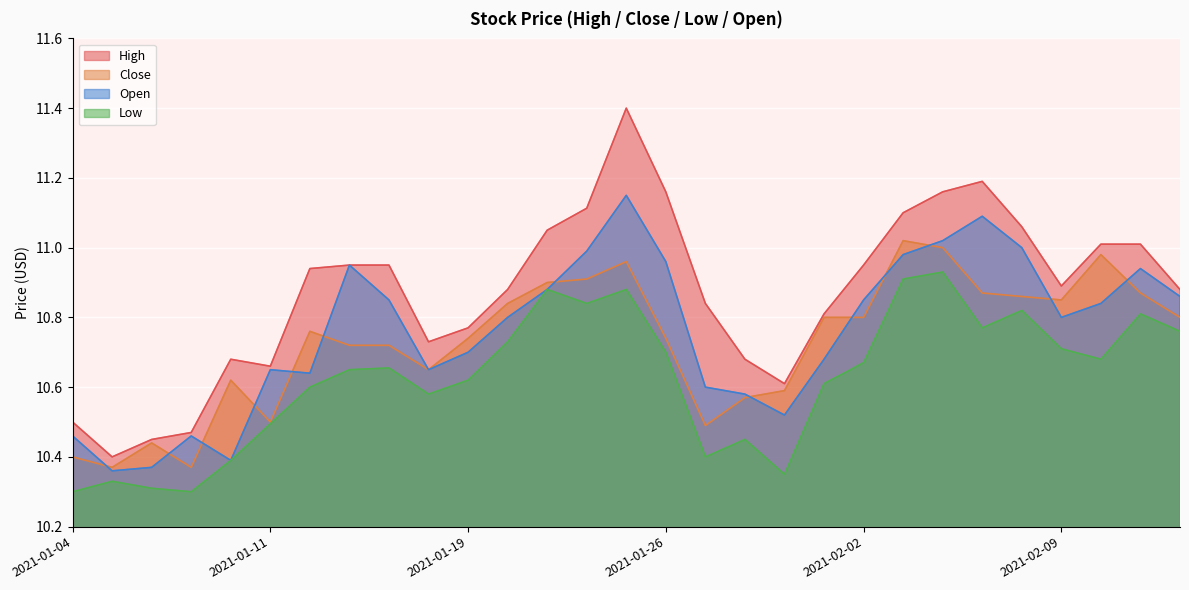

How many lines are shown in the chart?

4